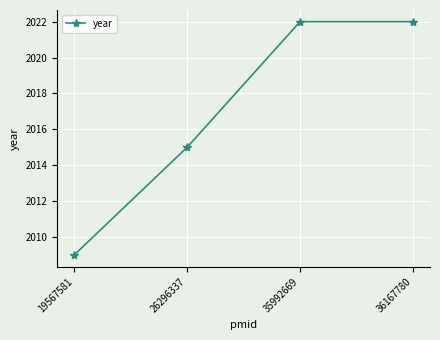

Which category has the lowest value across all series?

19567581